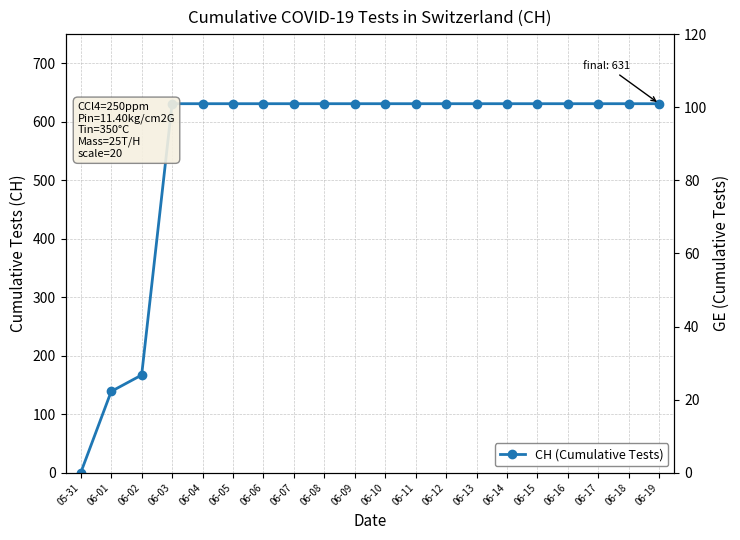

What is the difference between the values at 06-01 and 06-08?

492